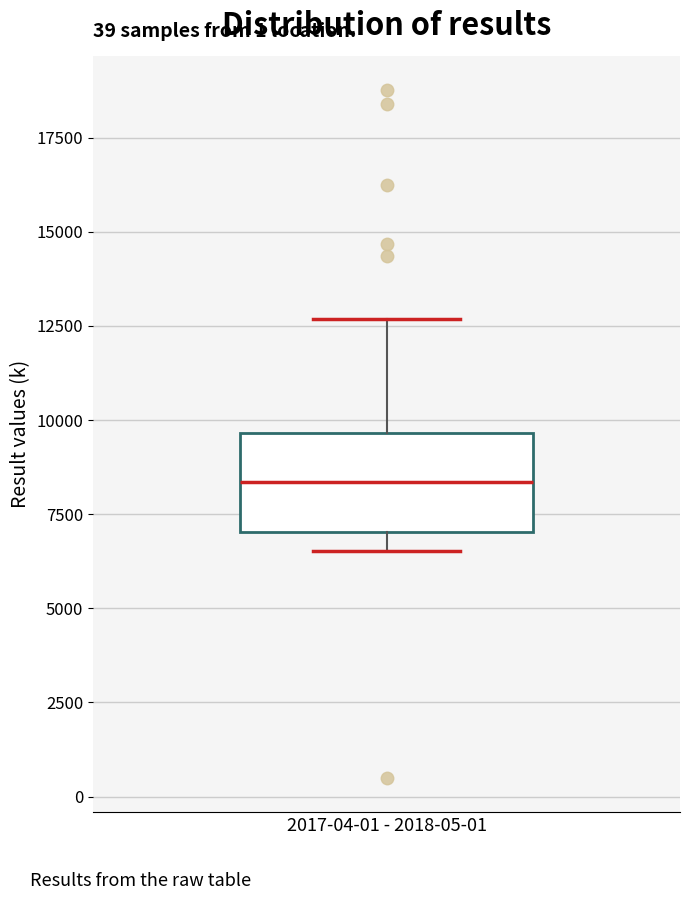

Where does the median line of the box for 2017-04-01 - 2018-05-01 sit on the y-axis? The values are not printed on the chart, so give them approximately, as read against the axis.

8500